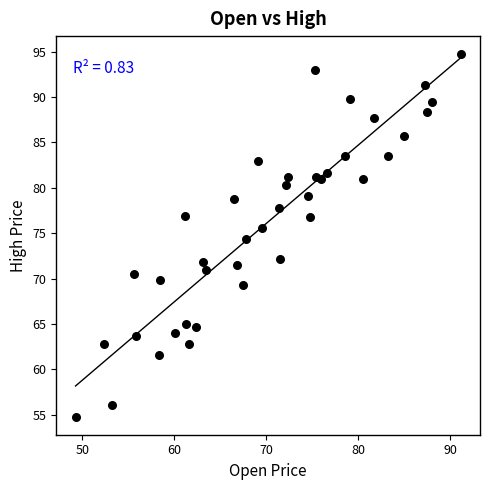

What is the range of Y values (max minus min)?

39.9